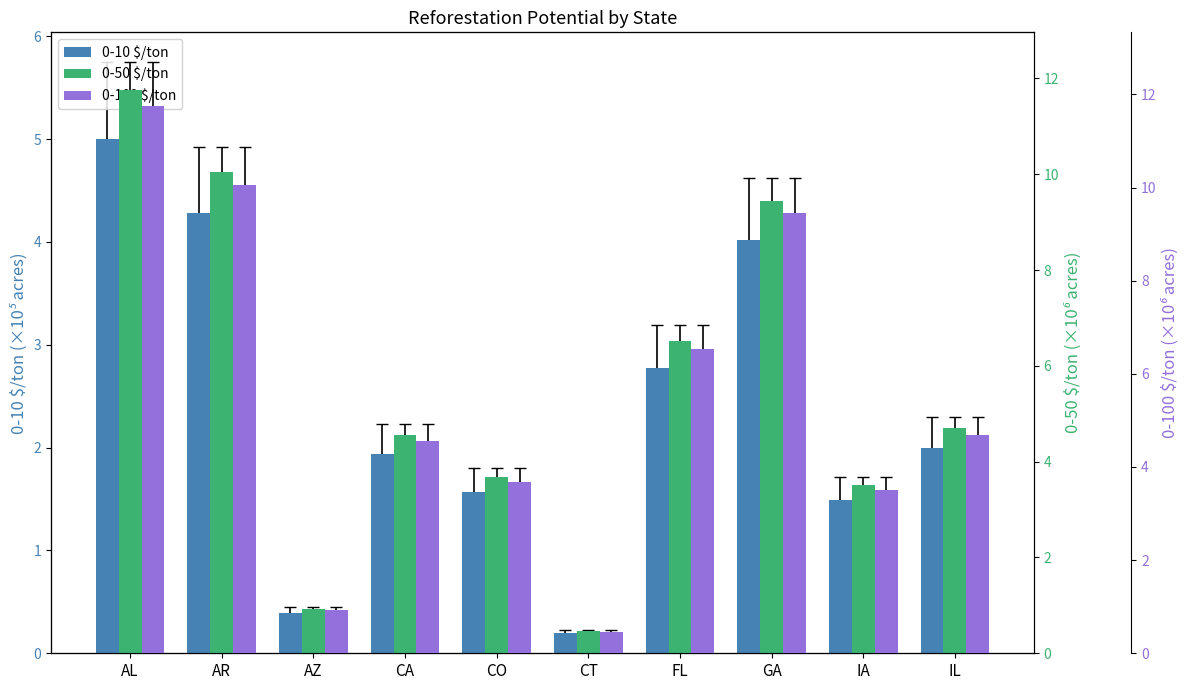

What is the label of the 2nd bar from the right?

IA